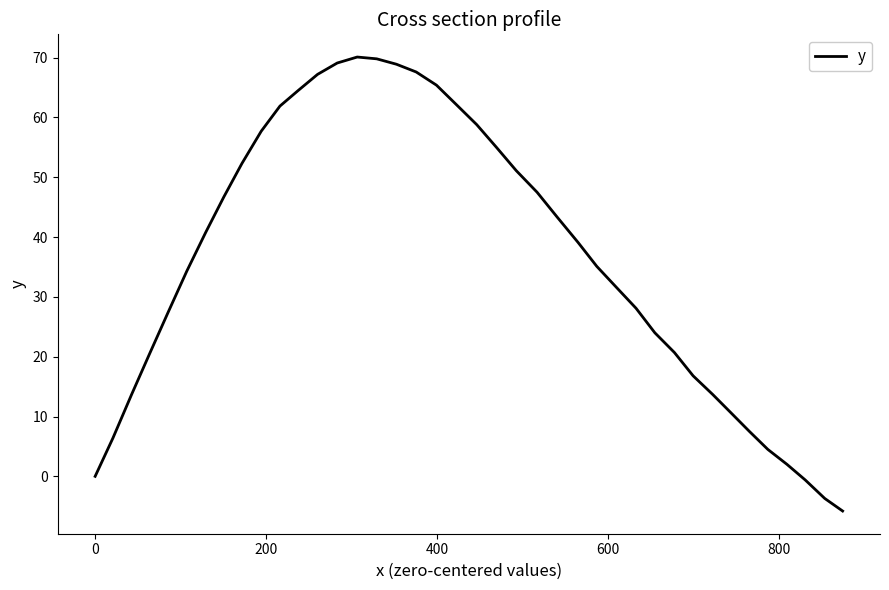

What is the smallest value displayed?

-5.8